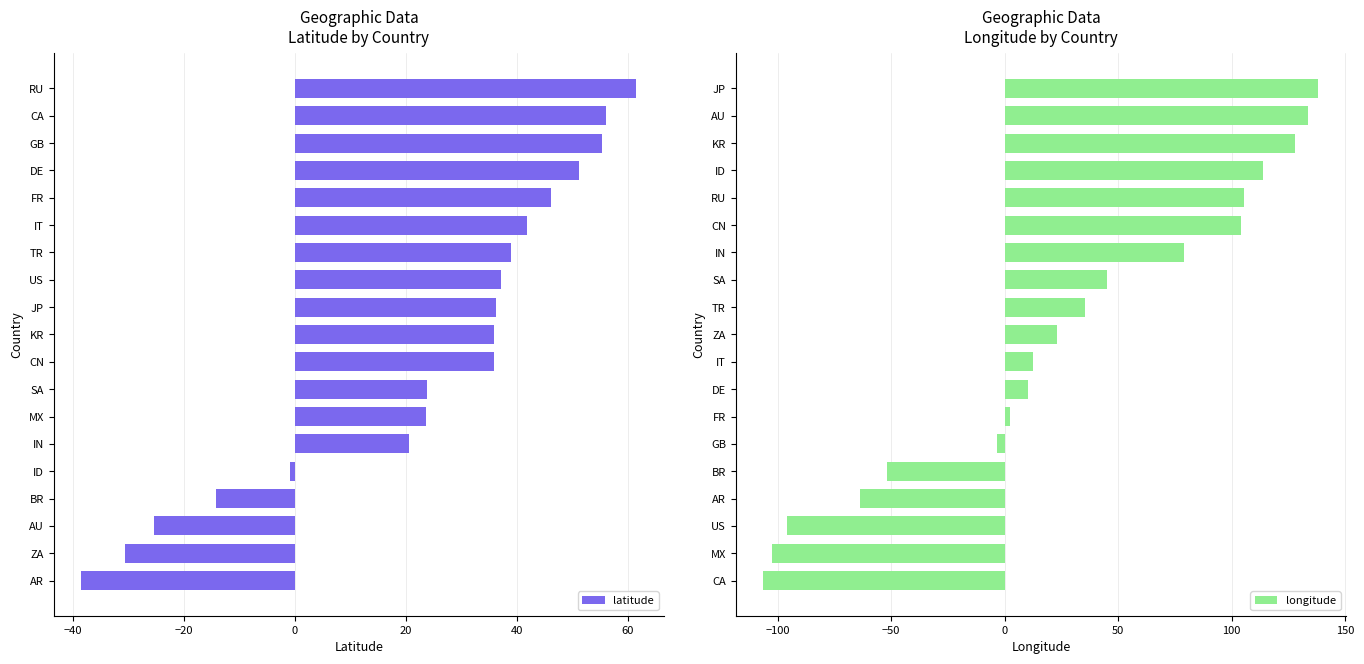

What is the lowest value of the latitude series?

-38.4